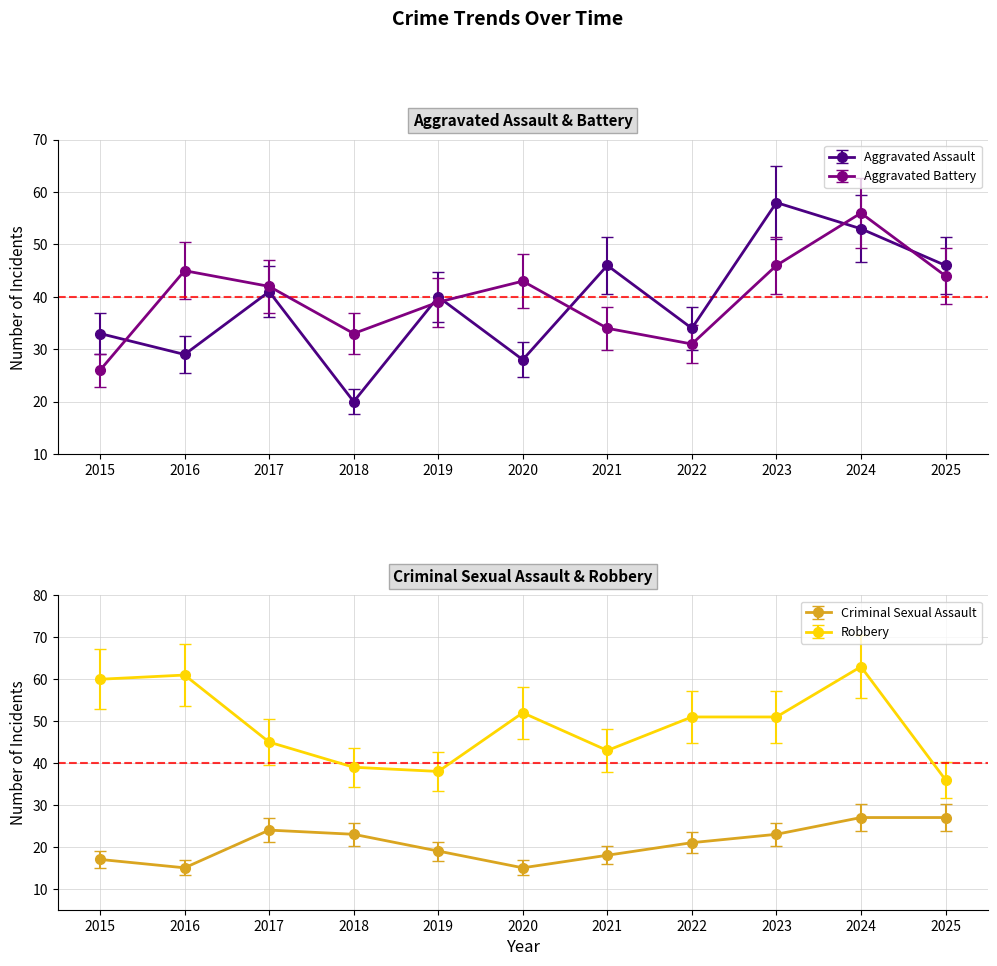

What is the difference between the Aggravated Battery values at 2015 and 2024?

30